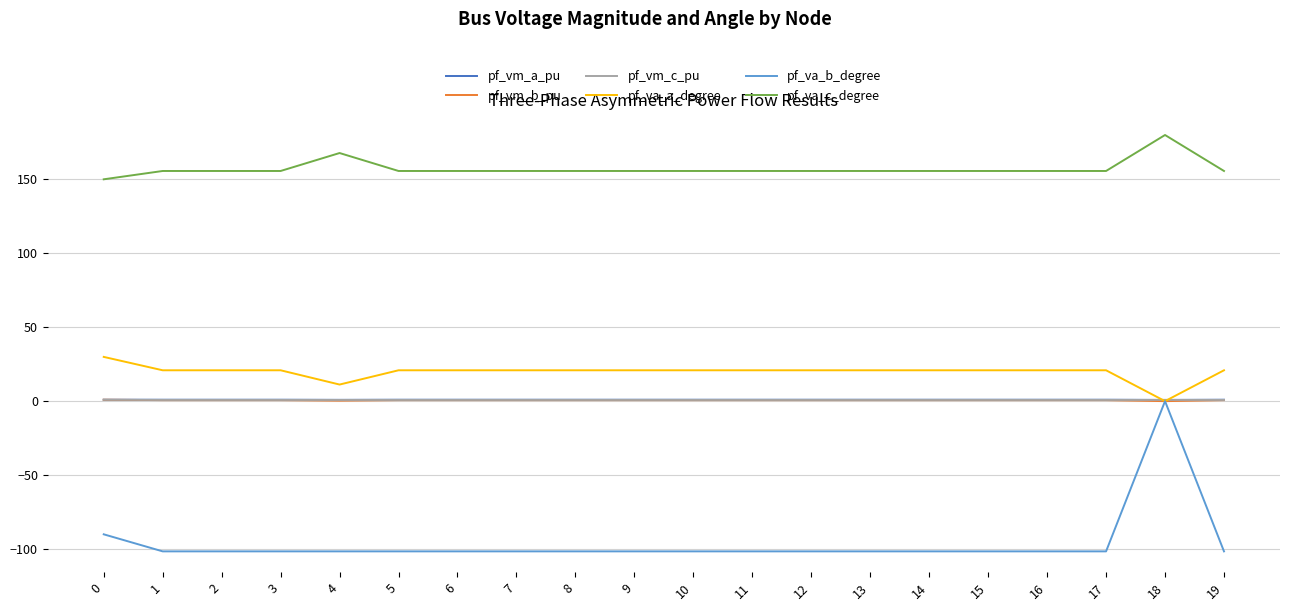

What is the minimum value for pf_va_b_degree?

-101.6